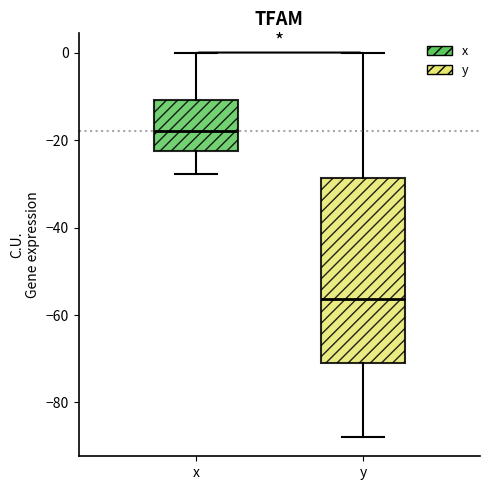

Where is the upper edge of the box for y on the y-axis? The values are not printed on the chart, so give them approximately, as read against the axis.

-28